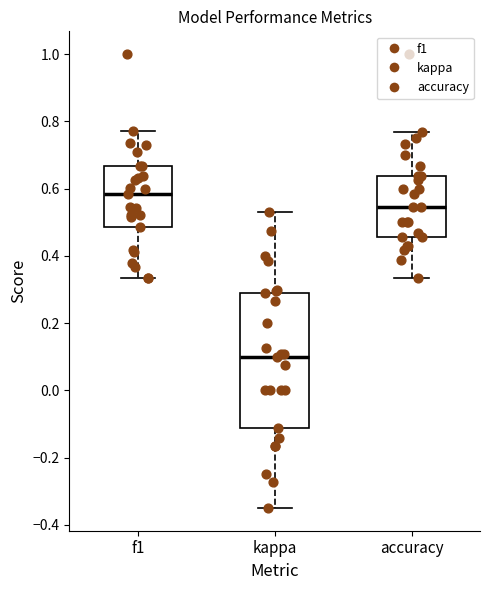

Which box is the tallest, from its lower edge to its upper edge?

kappa